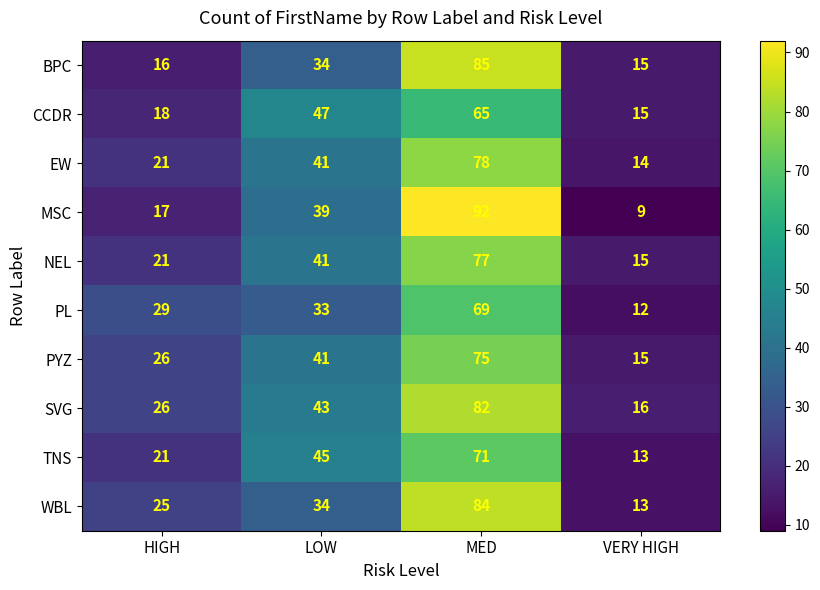

What is the highest value of the TNS series?

71